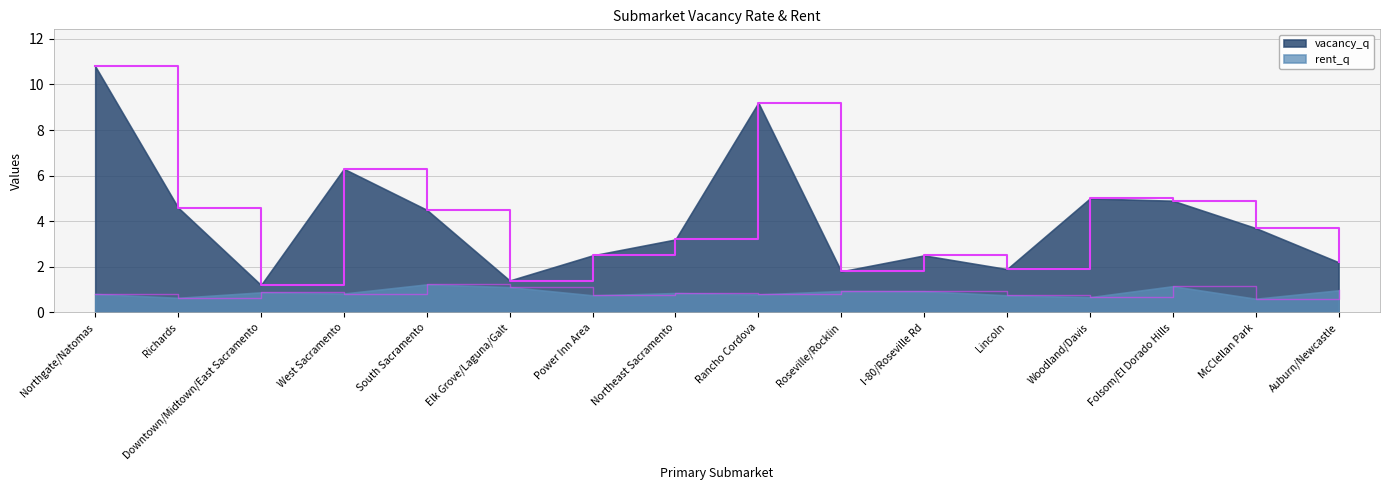

Reading right to left, list all the values displayed in this chart.

vacancy_q: Auburn/Newcastle=2.2	McClellan Park=3.7	Folsom/El Dorado Hills=4.9	Woodland/Davis=5.0	Lincoln=1.9	I-80/Roseville Rd=2.5	Roseville/Rocklin=1.8	Rancho Cordova=9.2	Northeast Sacramento=3.2	Power Inn Area=2.5	Elk Grove/Laguna/Galt=1.4	South Sacramento=4.5	West Sacramento=6.3	Downtown/Midtown/East Sacramento=1.2	Richards=4.6	Northgate/Natomas=10.8
rent_q: Auburn/Newcastle=1.0	McClellan Park=0.6	Folsom/El Dorado Hills=1.1	Woodland/Davis=0.7	Lincoln=0.8	I-80/Roseville Rd=0.9	Roseville/Rocklin=0.9	Rancho Cordova=0.8	Northeast Sacramento=0.8	Power Inn Area=0.8	Elk Grove/Laguna/Galt=1.1	South Sacramento=1.2	West Sacramento=0.8	Downtown/Midtown/East Sacramento=0.9	Richards=0.6	Northgate/Natomas=0.8